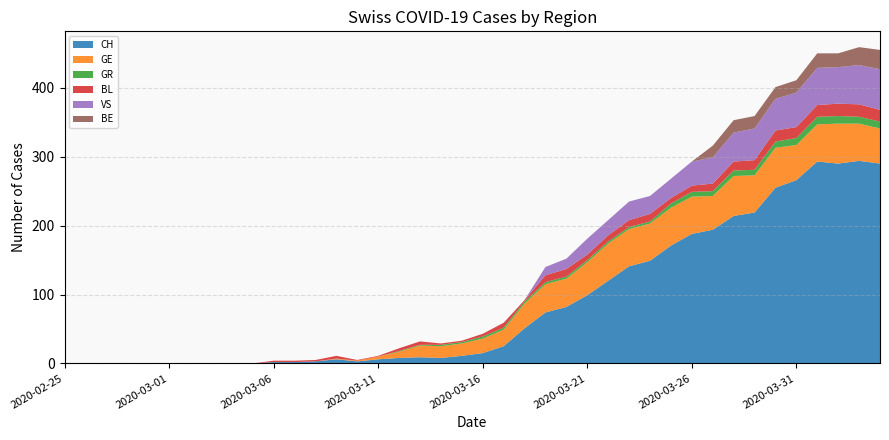

Reading left to right, what are all the values shown in this chart?

CH: 0	0	0	0	0	0	0	0	0	0	2	2	3	6	3	6	8	9	8	11	15	25	51	74	82	99	120	141	149	171	188	194	214	219	255	266	293	290	294	290
GE: 0	0	0	0	0	0	0	0	0	0	0	0	0	1	1	4	9	17	17	18	21	24	36	41	41	48	54	54	54	55	54	49	58	54	58	51	54	58	54	51
GR: 0	0	0	0	0	0	0	0	0	0	0	0	0	0	0	0	1	1	2	2	3	3	3	3	3	3	3	3	3	6	7	7	8	8	9	10	11	11	10	10
BL: 0	0	0	0	0	0	0	0	0	0	2	2	2	4	1	1	4	5	2	2	4	7	2	10	11	8	9	10	11	8	9	11	13	14	16	16	17	18	18	17
VS: 0	0	0	0	0	0	0	0	0	0	0	0	0	0	0	0	0	0	0	0	0	0	0	12	15	23	22	27	26	28	35	38	42	46	46	50	54	53	57	59
BE: 0	0	0	0	0	0	0	0	0	0	0	0	0	0	0	0	0	0	0	0	0	0	0	0	0	0	0	0	0	0	0	17	18	18	17	18	21	20	26	28